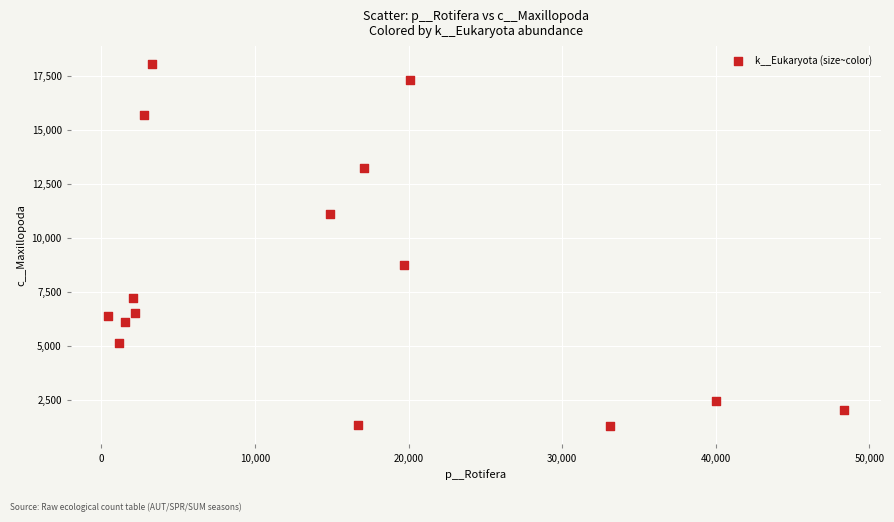

What is the range of Y values (max minus min)?

16786